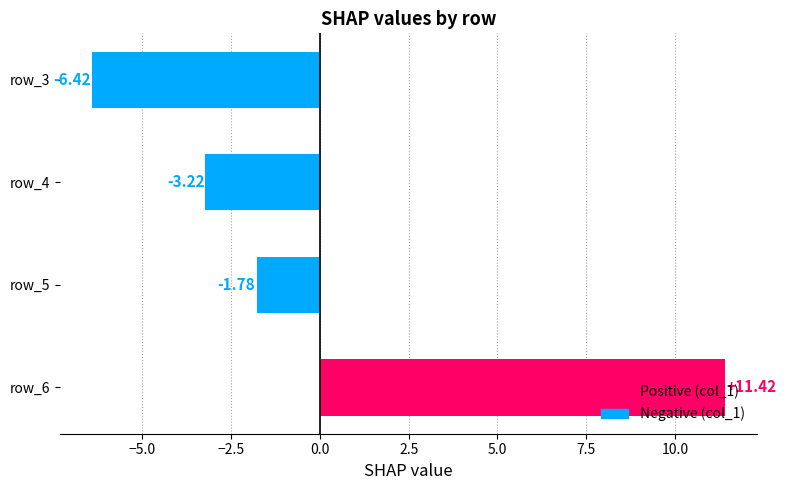

List the labels in order of value, smallest first.

row_3, row_4, row_5, row_6